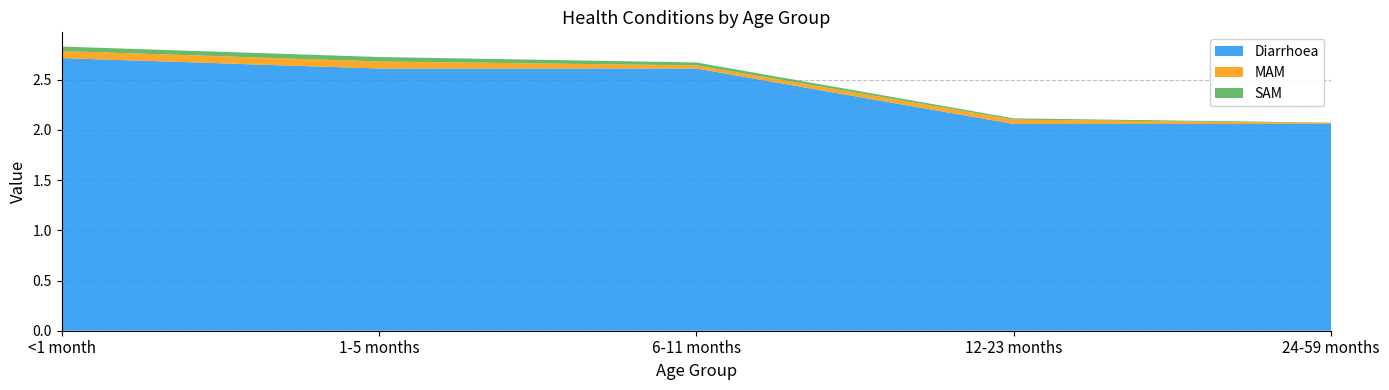

Reading right to left, list all the values displayed in this chart.

Diarrhoea: 2.1	2.1	2.6	2.6	2.7
MAM: 0.0	0.0	0.0	0.1	0.1
SAM: 0.0	0.0	0.0	0.0	0.0